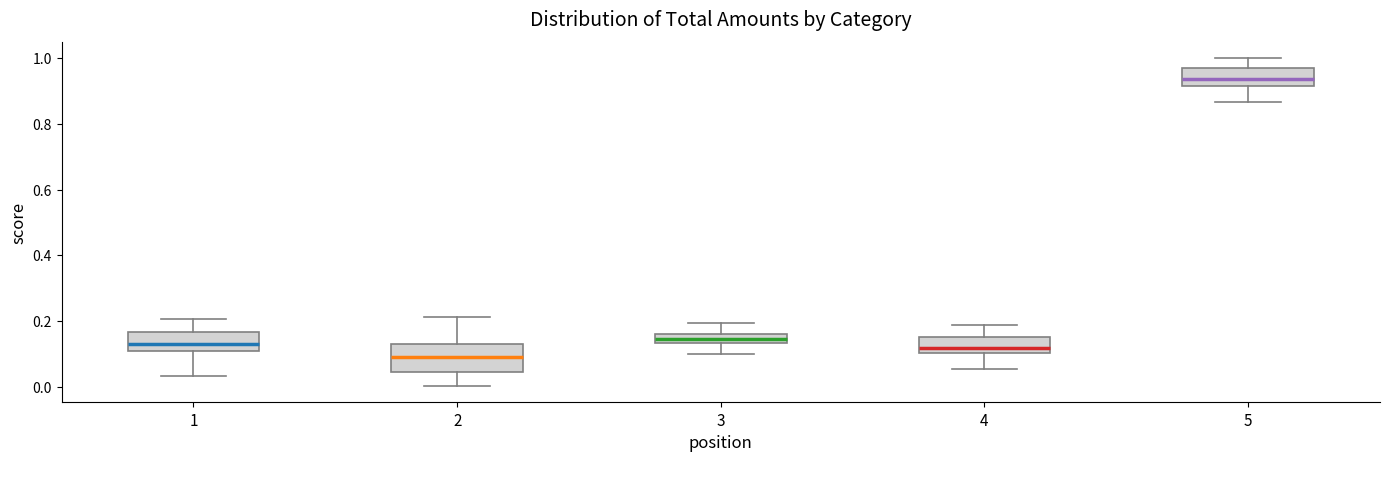

Which box's median line is the highest?

5